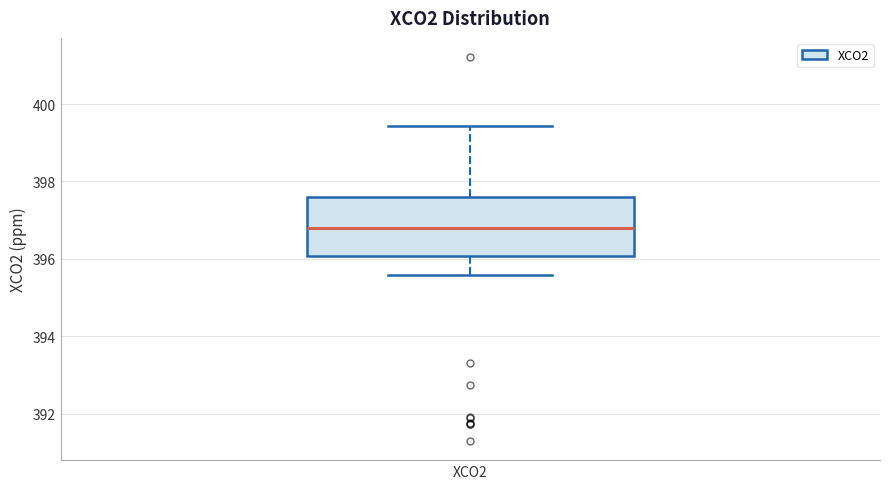

Where is the upper edge of the box for XCO2 on the y-axis? The values are not printed on the chart, so give them approximately, as read against the axis.

397.6